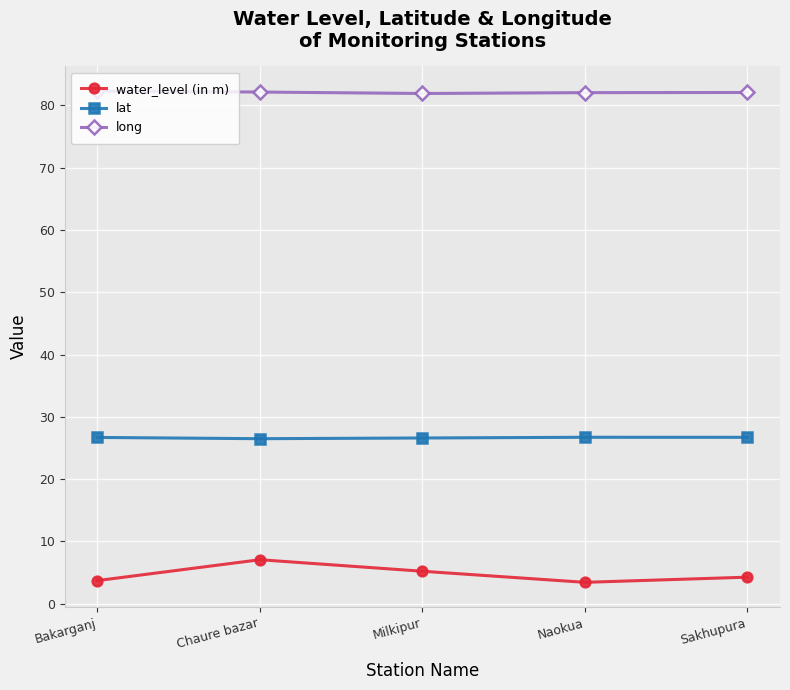

True or false: water_level (in m) and lat intersect in this chart.

False